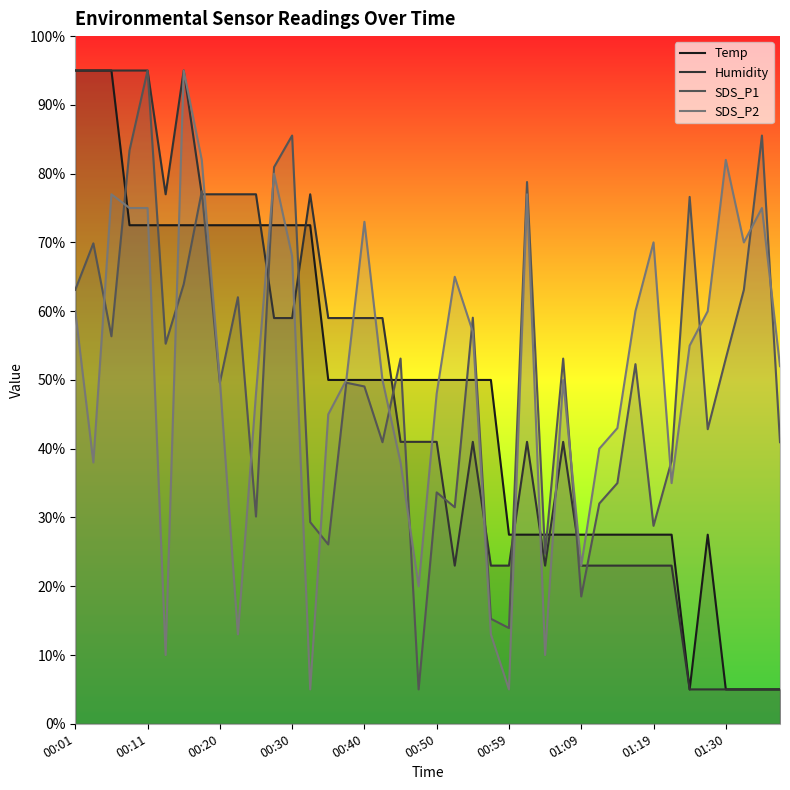

How many data points in SDS_P1 are less than 52?

20